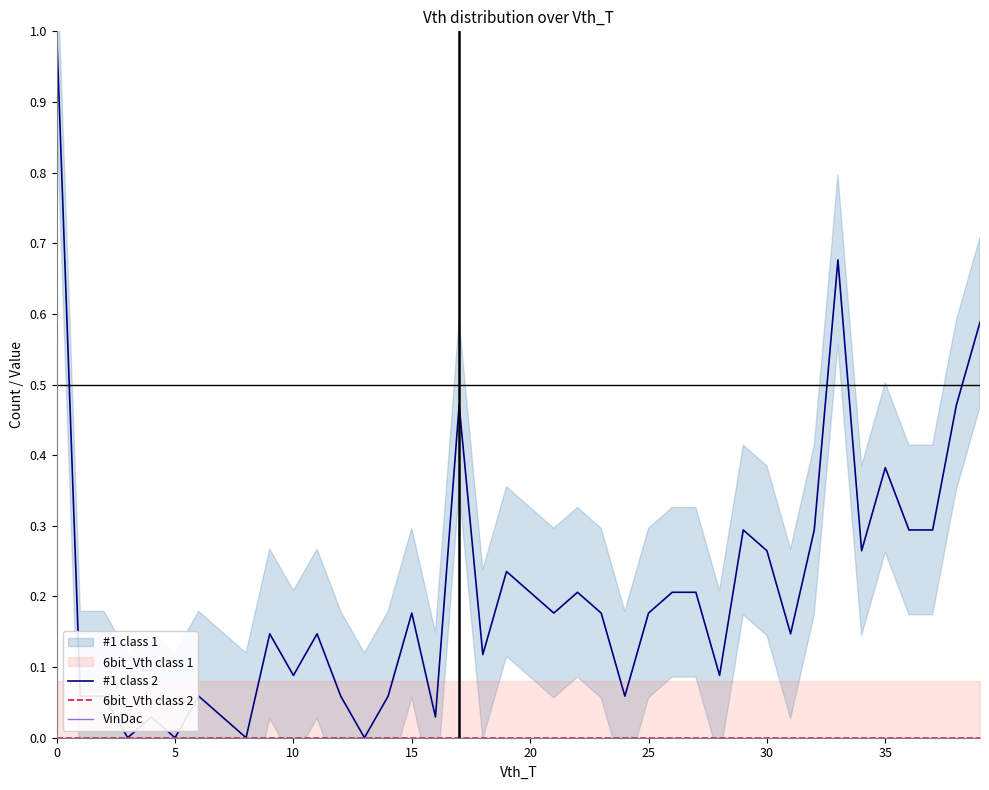

What is the label of the 25th point from the left?

24